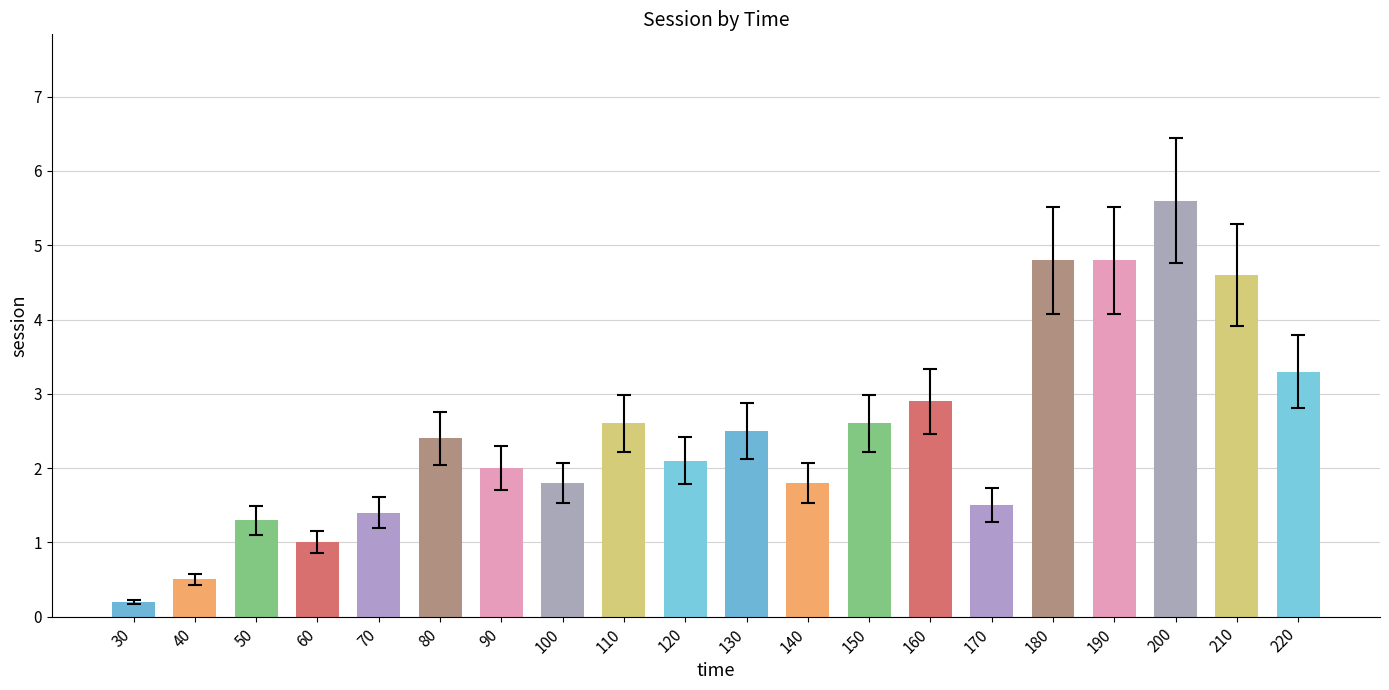

At which category does the chart reach its peak across all series?

200